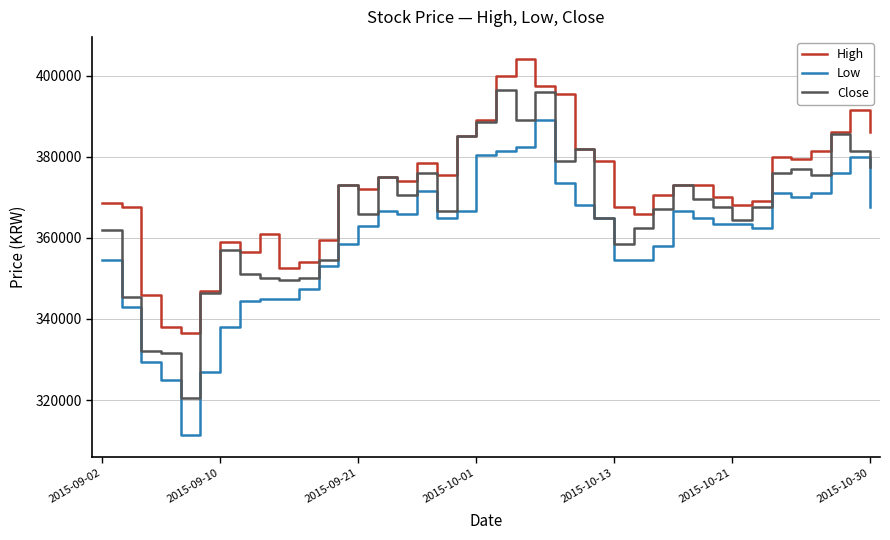

True or false: High and Low intersect in this chart.

False